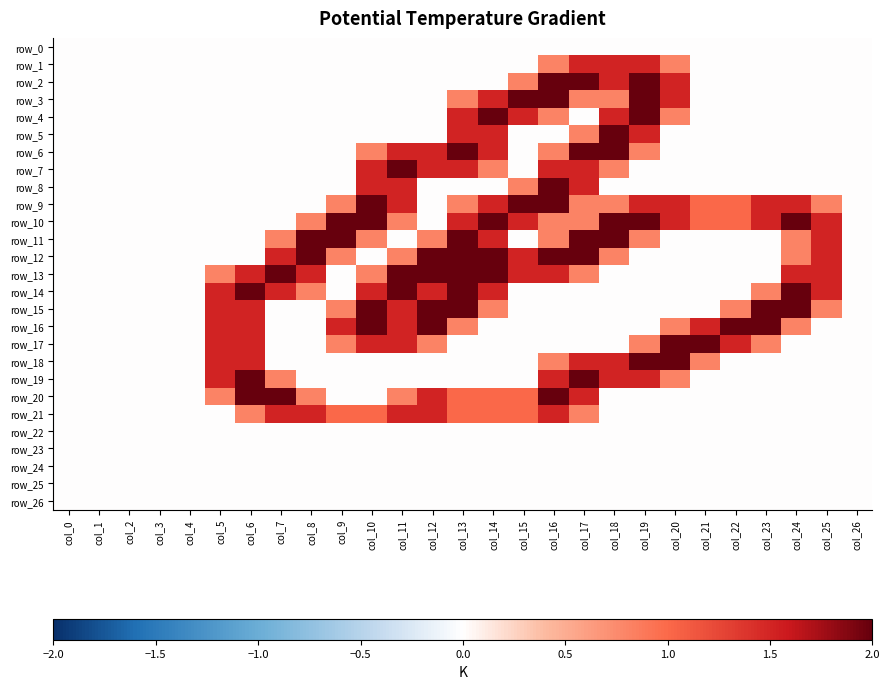

Rank the series at col_12 from lowest to highest value.

row_0, row_1, row_2, row_3, row_4, row_5, row_8, row_9, row_10, row_18, row_19, row_22, row_23, row_24, row_25, row_26, row_11, row_17, row_6, row_7, row_14, row_20, row_21, row_12, row_13, row_15, row_16